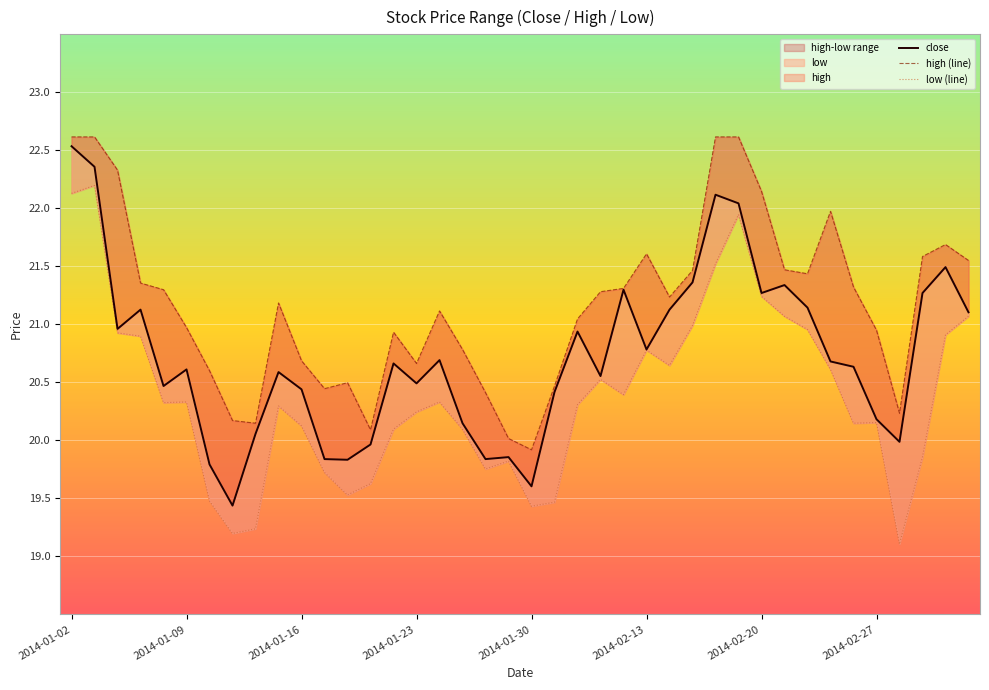

Rank the series by their maximum value, from highest to lowest.

high (line), close, low (line)